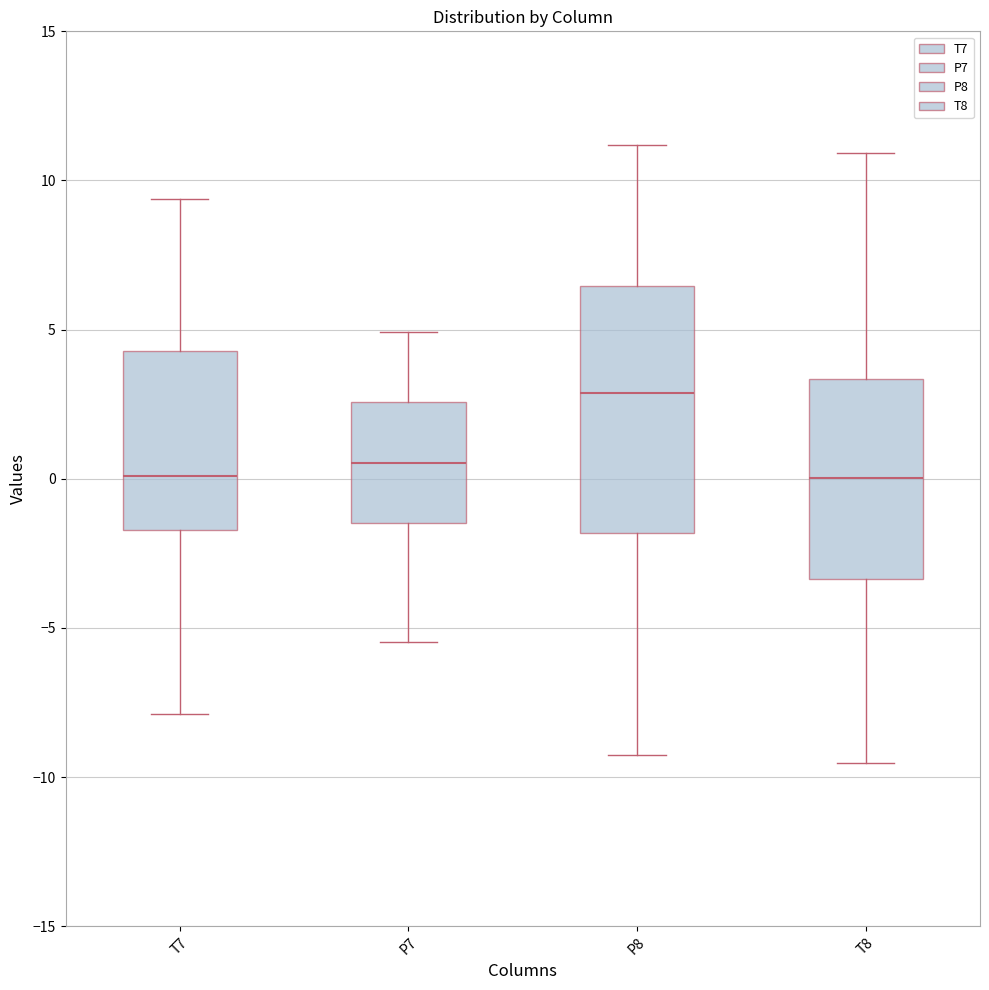

Reading left to right, transcribe this box plot: for each box, give where its median line is, the range the box spans, and where its two whiskers end, as read against the y-axis. The values are not printed on the chart, so give them approximately, as read against the axis.

T7: median 0.0, box -1.5 to 4.5, whiskers -8.0 to 9.5
P7: median 0.5, box -1.5 to 2.5, whiskers -5.5 to 5.0
P8: median 3.0, box -2.0 to 6.5, whiskers -9.5 to 11.0
T8: median 0.0, box -3.5 to 3.5, whiskers -9.5 to 11.0